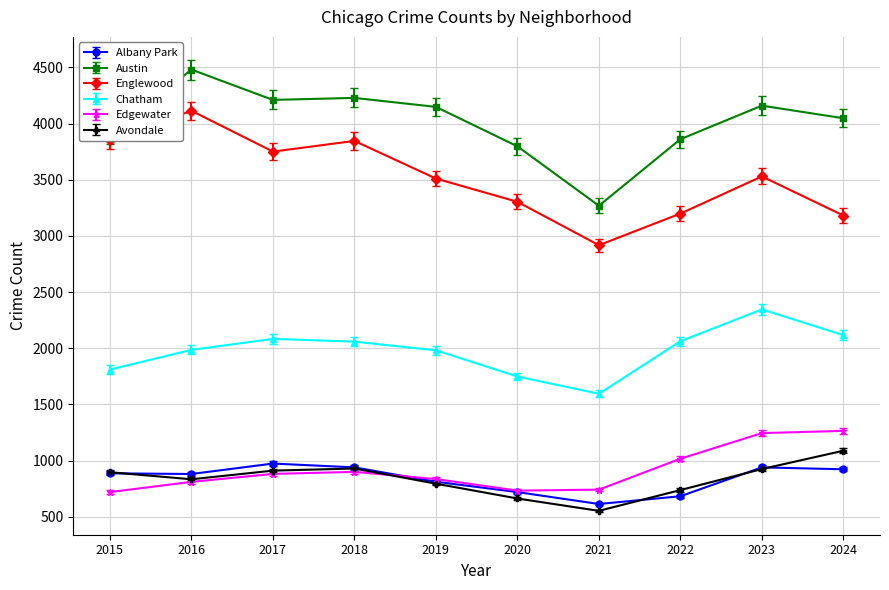

Which series has the largest range (max minus min)?

Austin